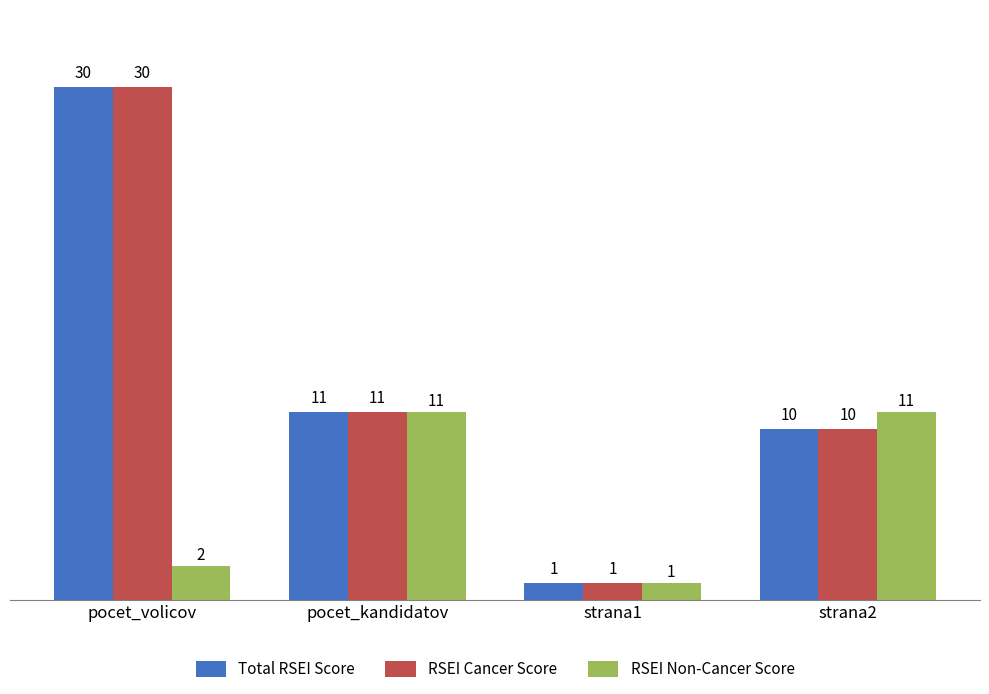

True or false: Total RSEI Score has a value of 41 at pocet_volicov.

False